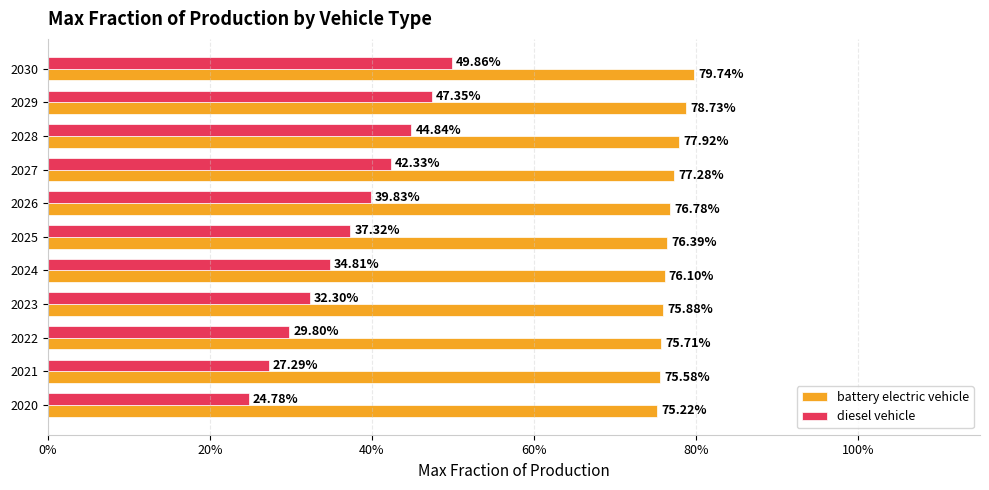

What are all the series names shown in the legend?

battery electric vehicle, diesel vehicle